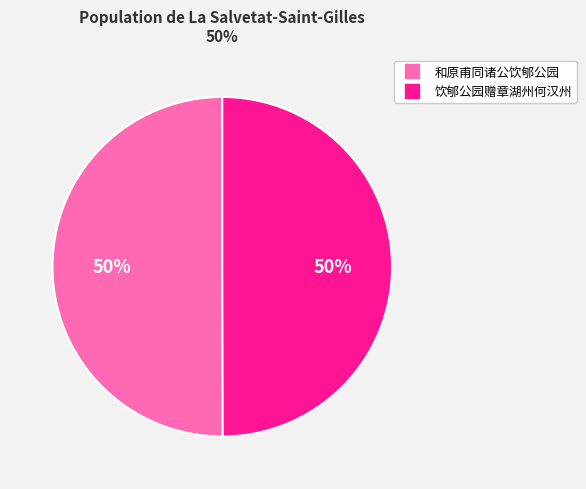

How many slices are in this pie chart?

2